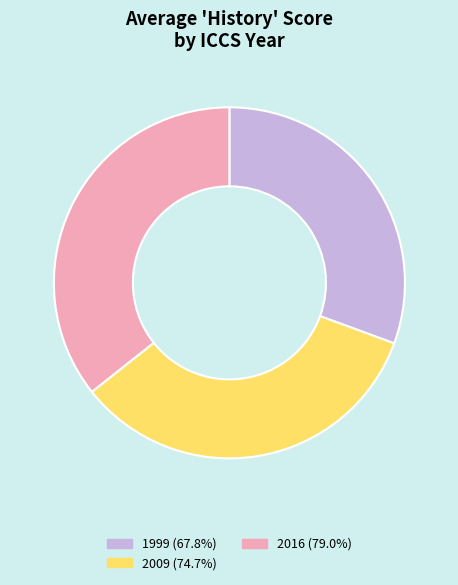

Do 1999 (67.8%) and 2016 (79.0%) together represent more than half of the pie?

Yes